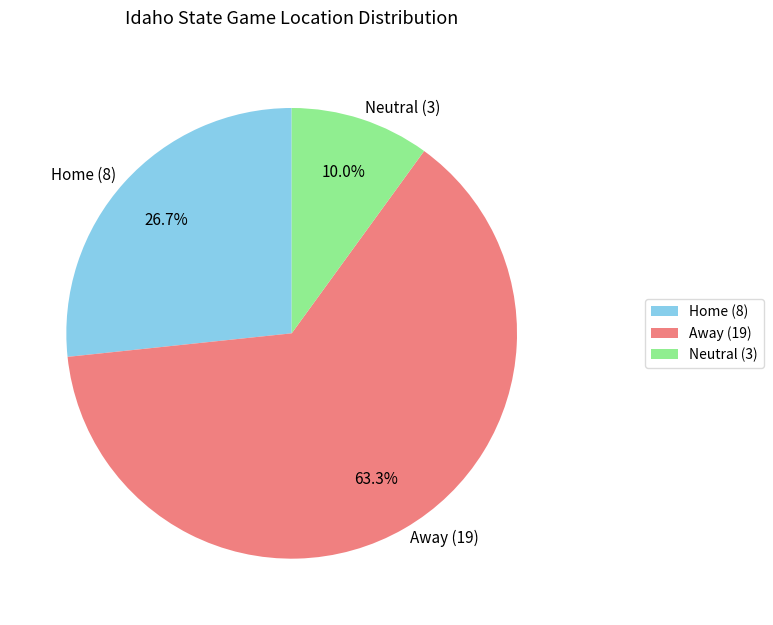

Which slice represents more than half of the pie?

Away